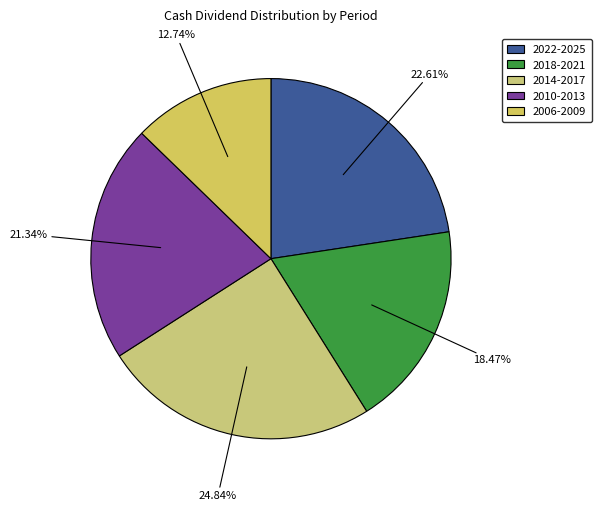

How many segments does this pie chart have?

5